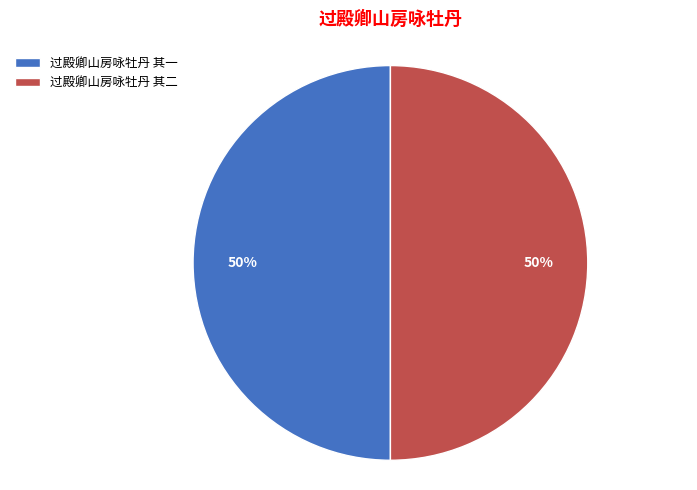

What is the ratio of the value at 过殿卿山房咏牡丹 其二 to the value at 过殿卿山房咏牡丹 其一?

1.0